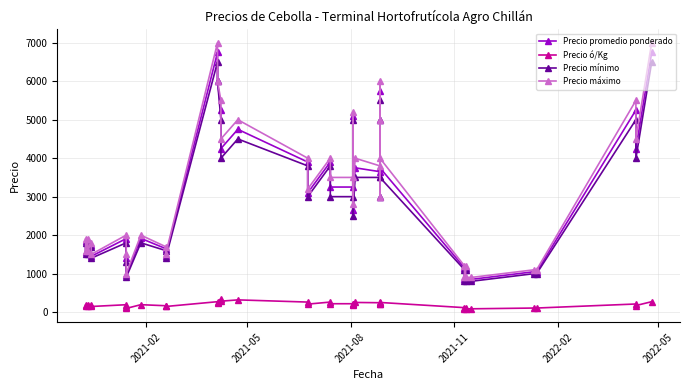

True or false: Precio mínimo has more than 1 interior local peaks.

True